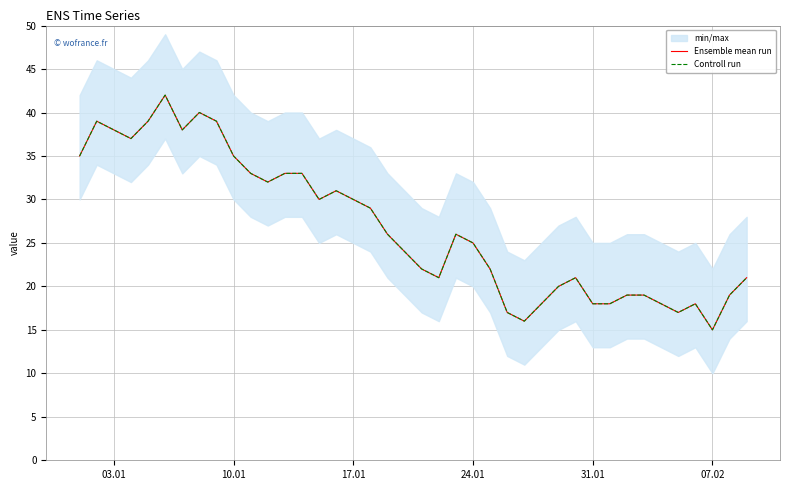

True or false: Controll run and Ensemble mean run intersect in this chart.

False